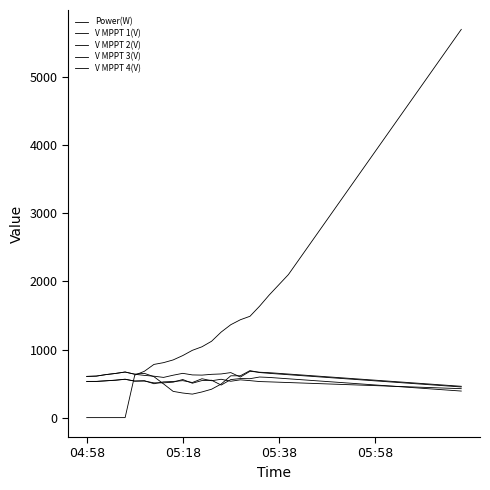

Count the number of categories in the chart.

40